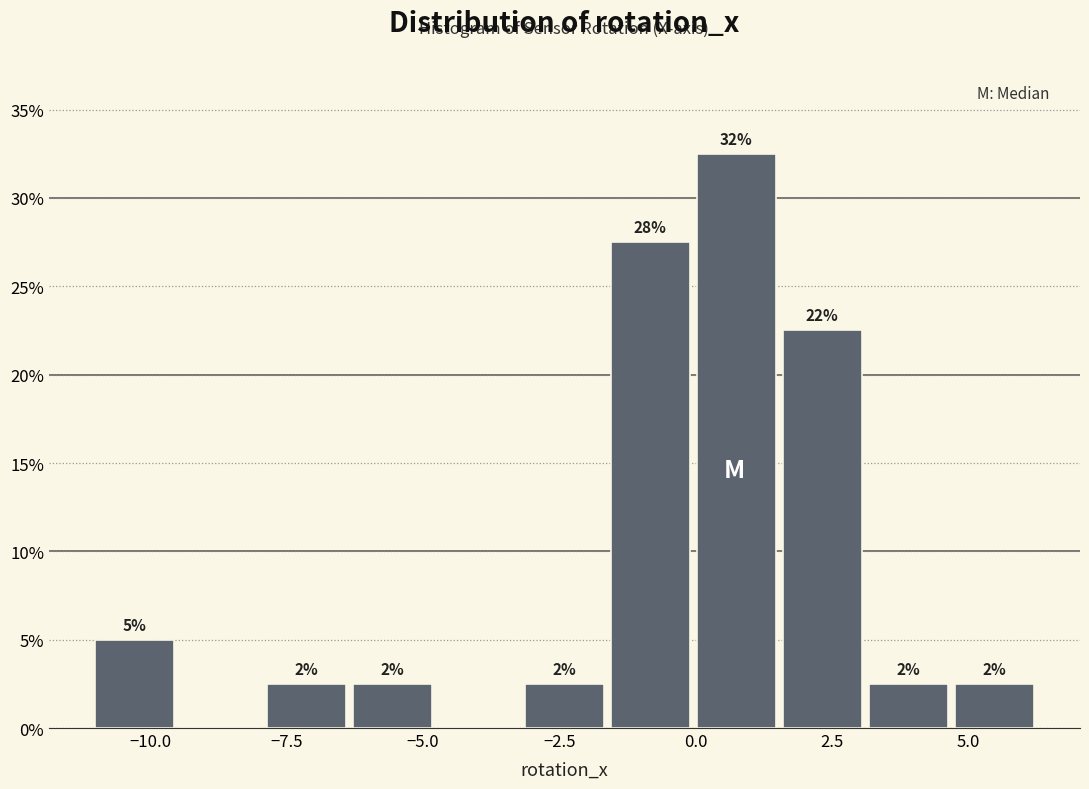

Around what value on the x-axis is the tallest bar? Give the approximate position of its centre, as read against the axis.

0.5